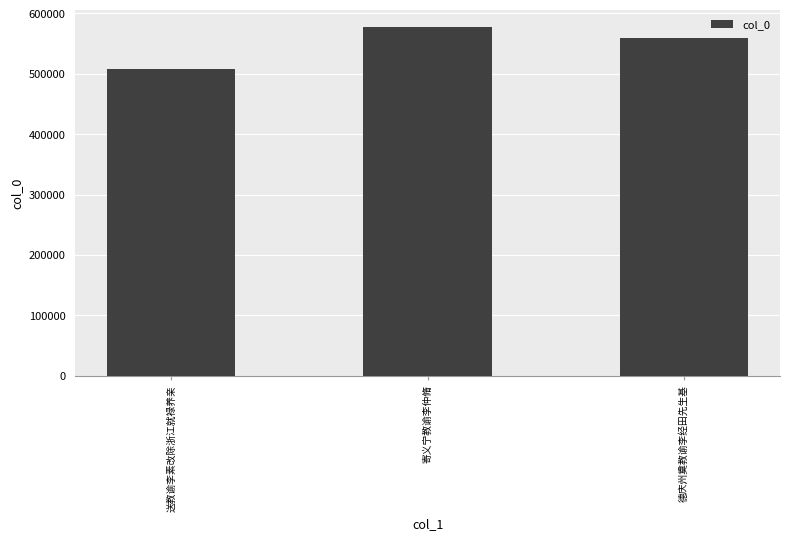

The chart shows a value of 751877 at 送教谕李素改除浙江就禄养亲. True or false?

False